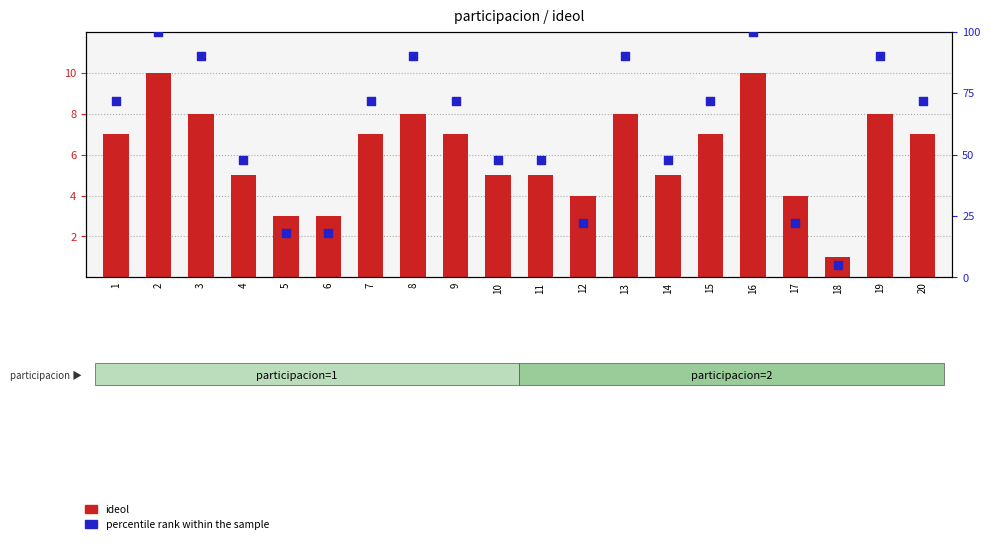

Which series has the largest Y range (max minus min)?

percentile rank within the sample